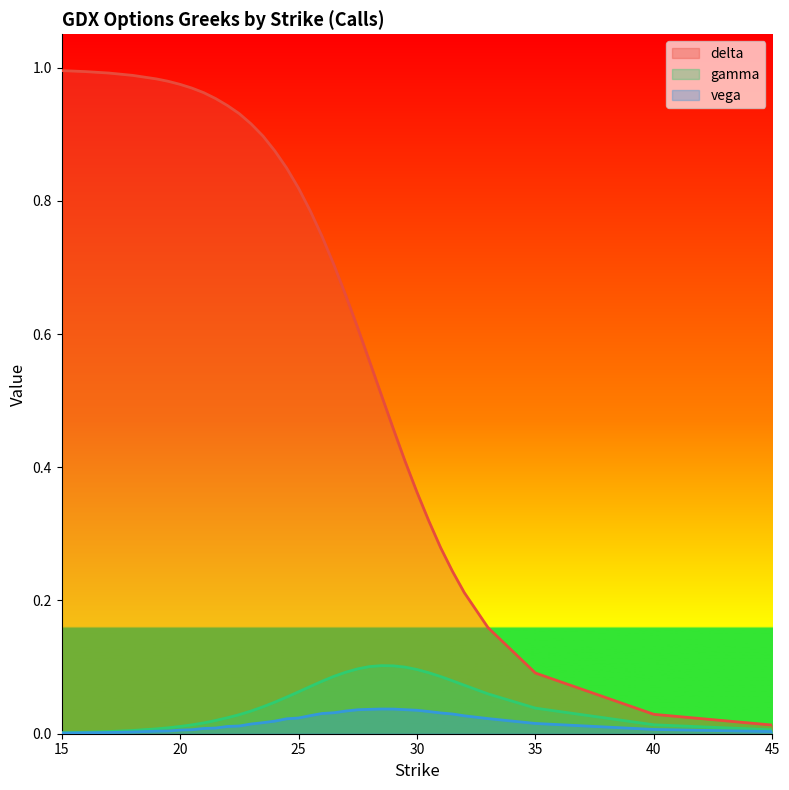

What position from the left is 32?

31